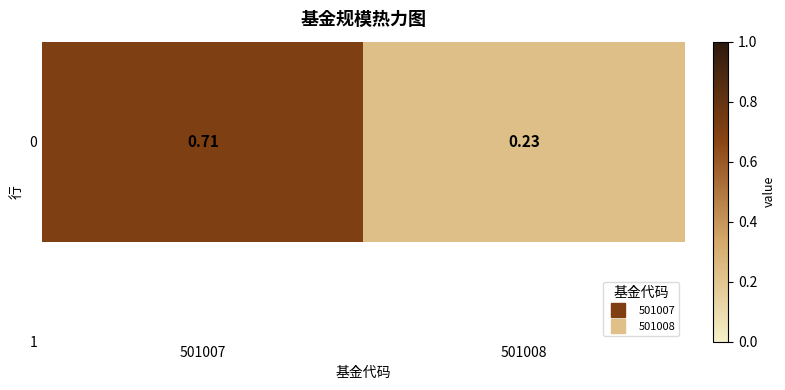

Read the value at 501008.

0.2